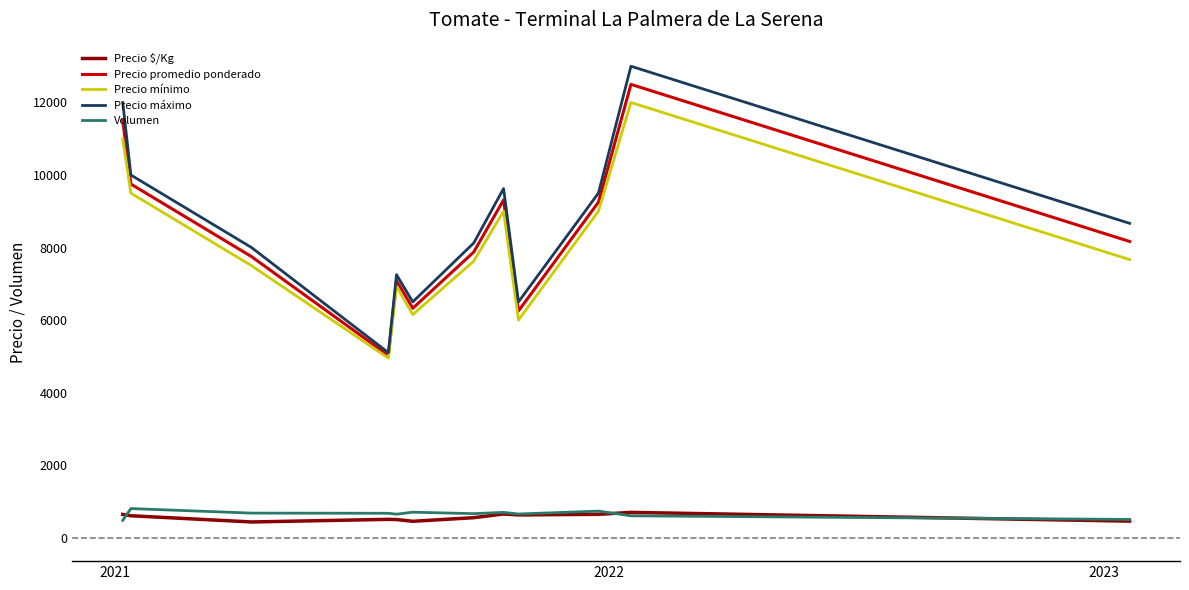

Which series has the largest range (max minus min)?

Precio máximo